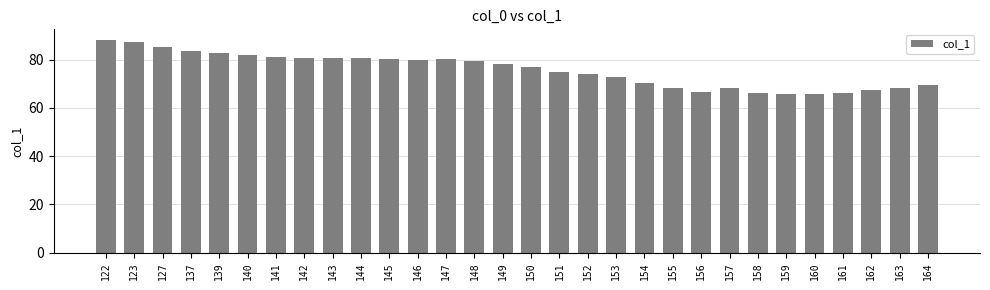

The chart shows a value of 70.4 at 154. True or false?

True